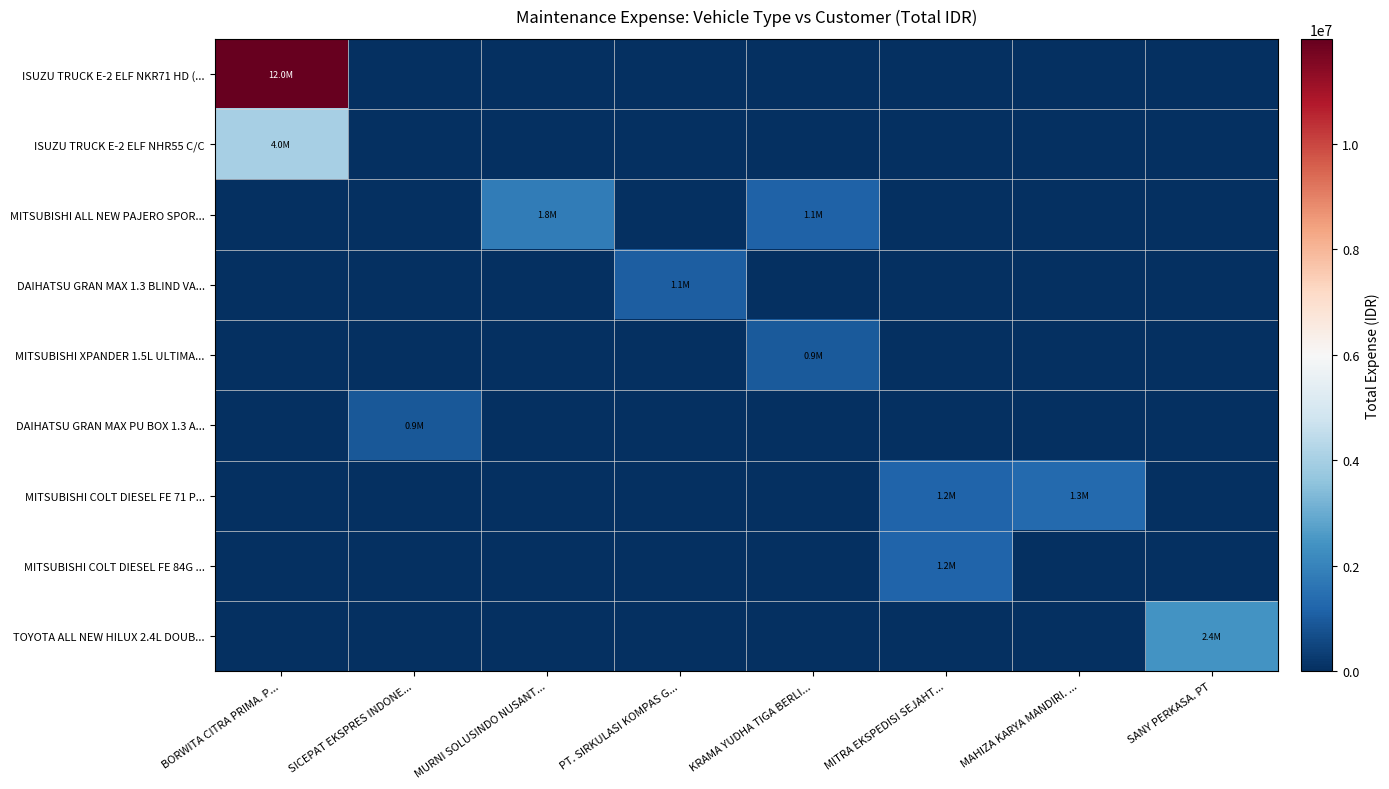

What is the spread (max minus min) of values at MITRA EKSPEDISI SEJAHT...?

1217490